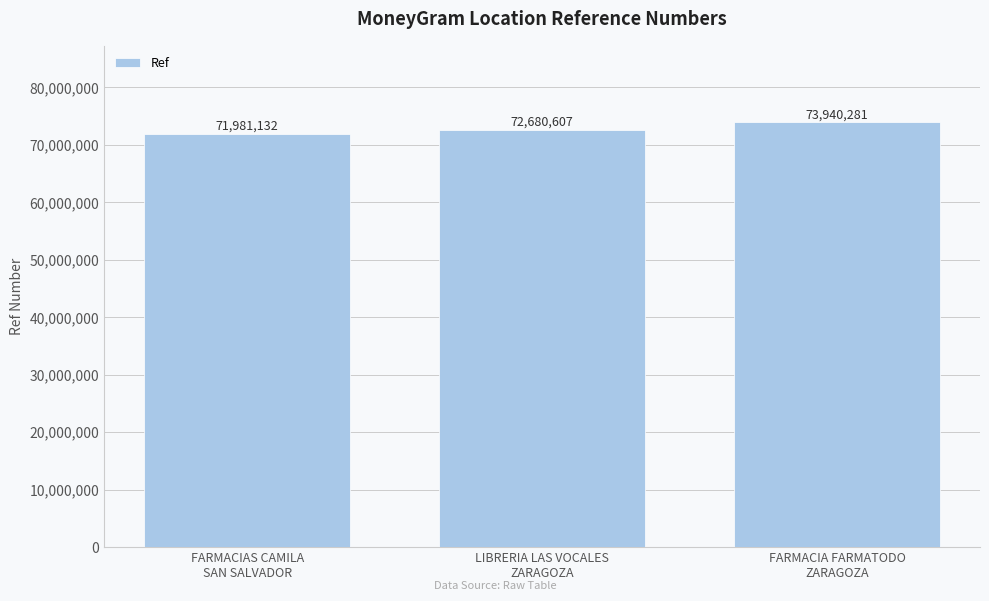

At which label is the value closest to 72960706?

LIBRERIA LAS VOCALES
ZARAGOZA